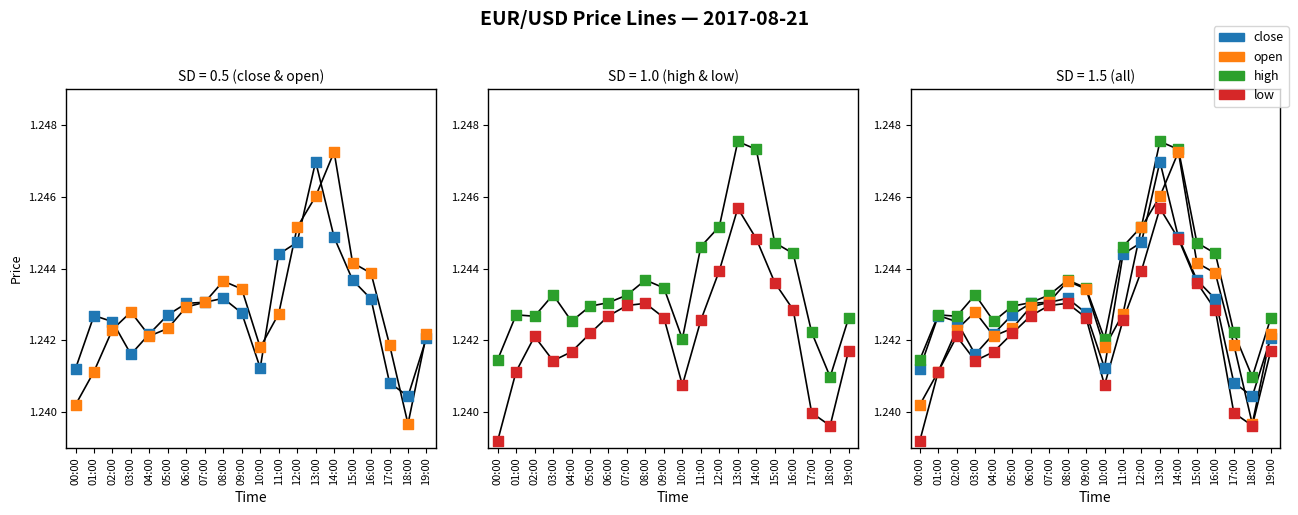

What are all the series names shown in the legend?

close, open, high, low